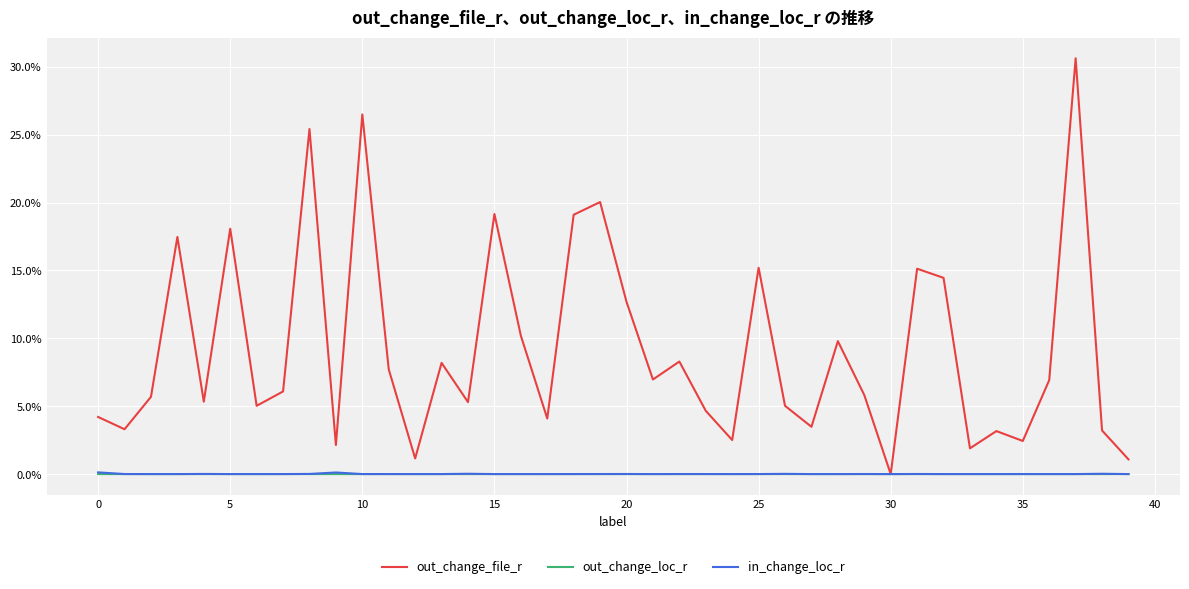

Which category has the highest value across all series?

37